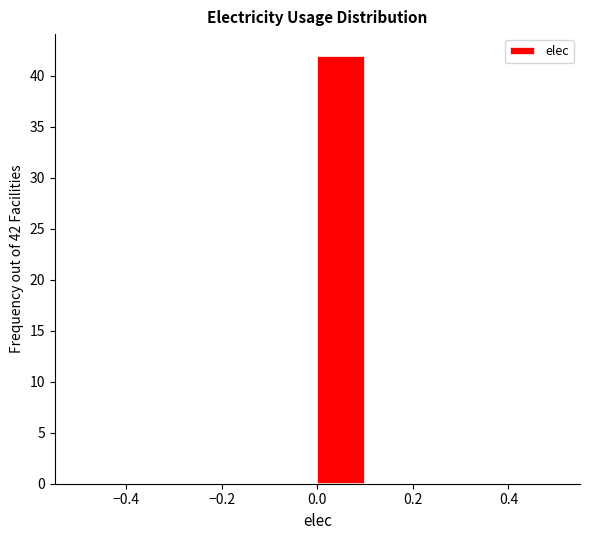

Which range on the x-axis has the tallest bar?

0.0 to 0.1